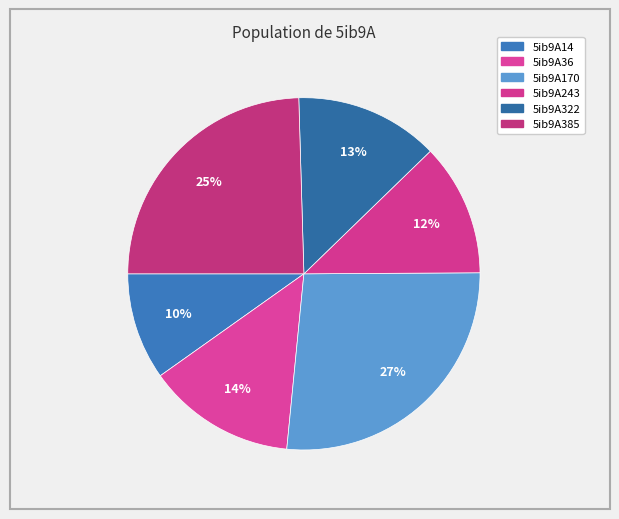

Rank the categories by value from lowest to highest.

5ib9A14, 5ib9A243, 5ib9A322, 5ib9A36, 5ib9A385, 5ib9A170